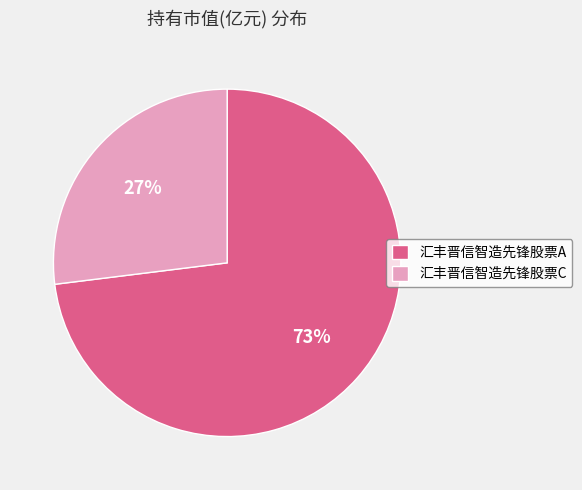

Rank the categories by value from highest to lowest.

汇丰晋信智造先锋股票A, 汇丰晋信智造先锋股票C